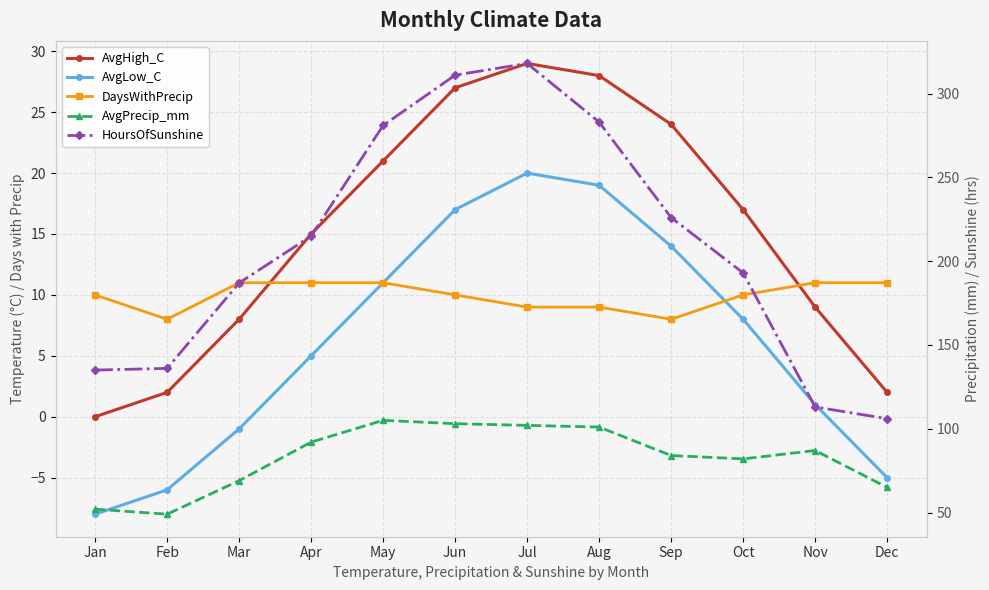

True or false: AvgLow_C has a value of -8 at Jan.

True